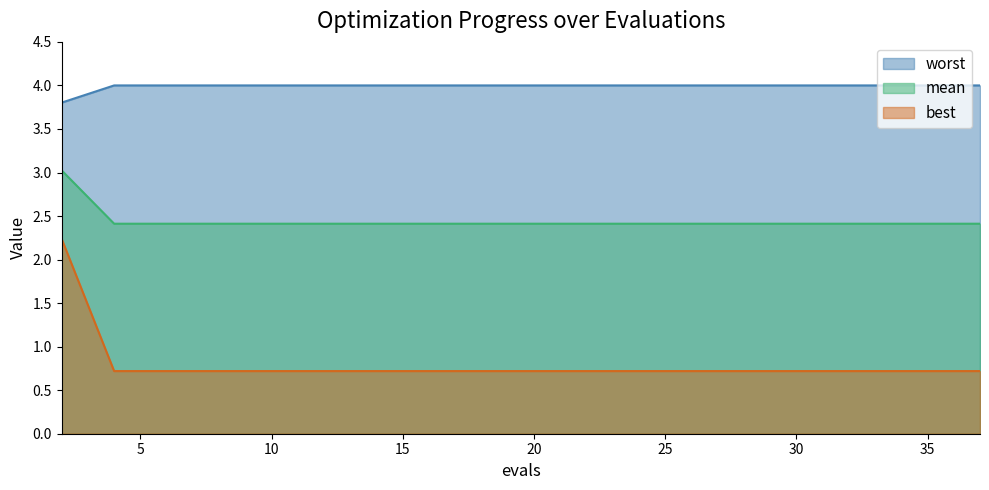

True or false: best and worst intersect in this chart.

False